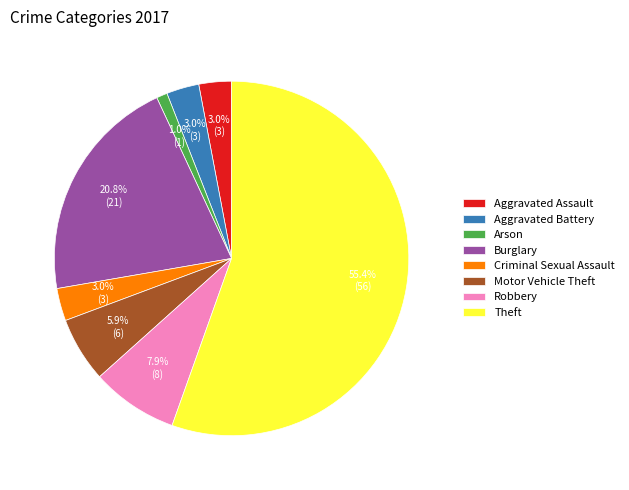

Between Aggravated Assault and Theft, which is larger?

Theft